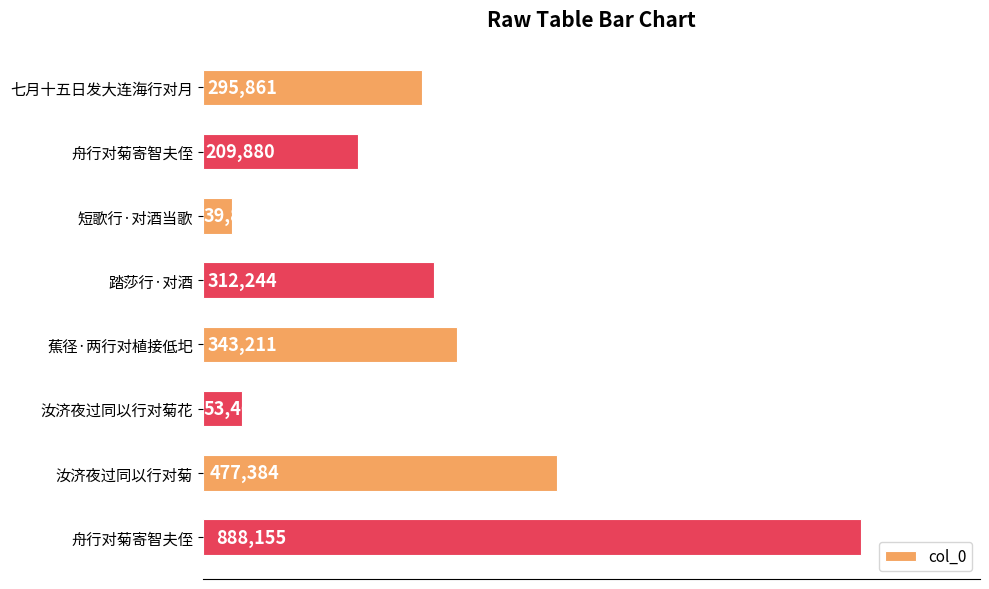

How many values are between 209880 and 477384?

5